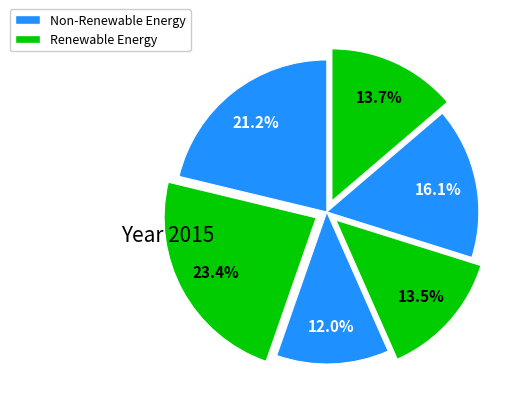

Is there any slice that represents more than half of the pie?

No